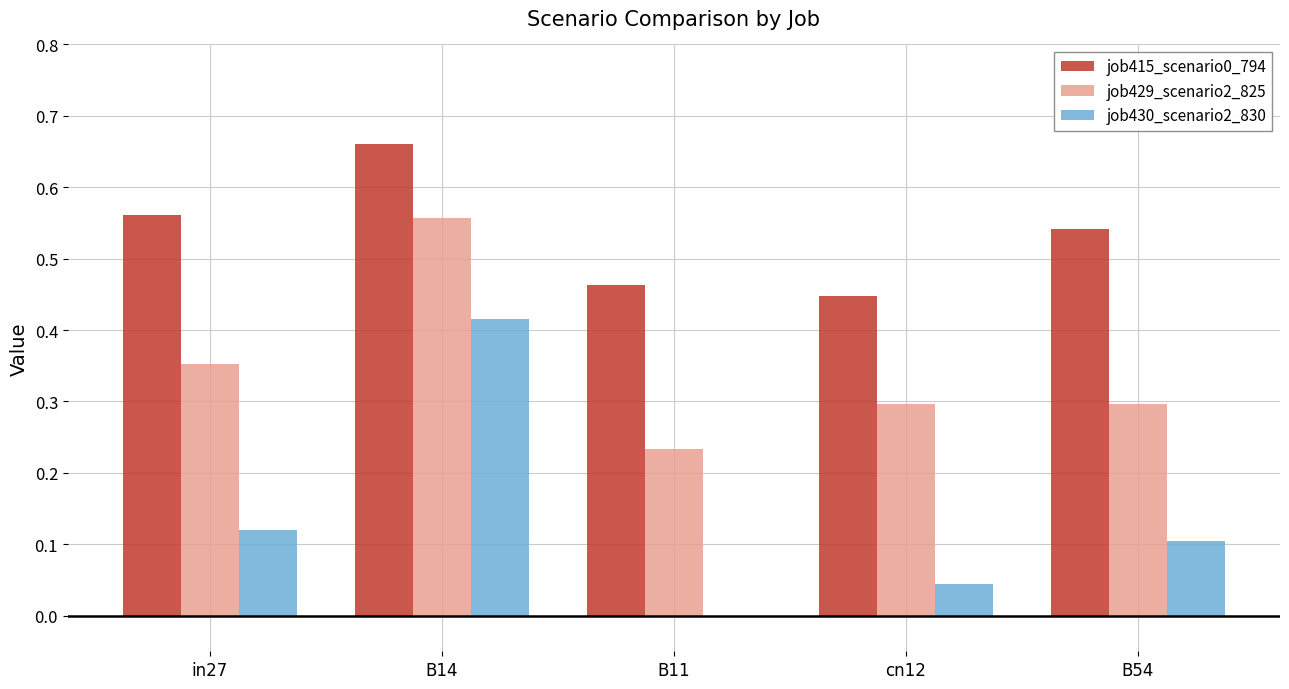

What is the sum of the job429_scenario2_825 values at B14 and in27?

0.9